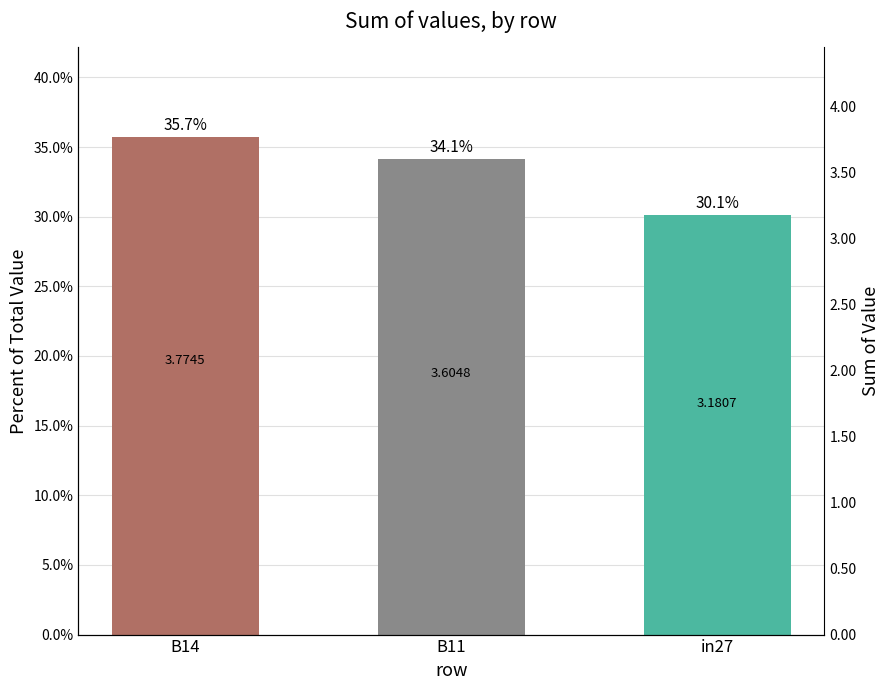

Is it true that the value at in27 is 0.1?

False